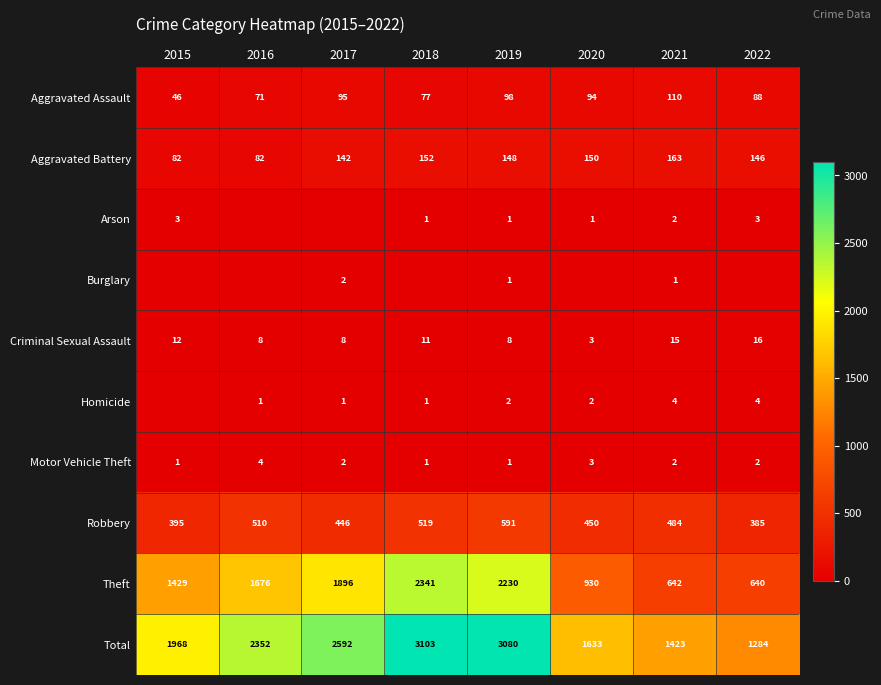

How many values in the Motor Vehicle Theft series are below 2?

3